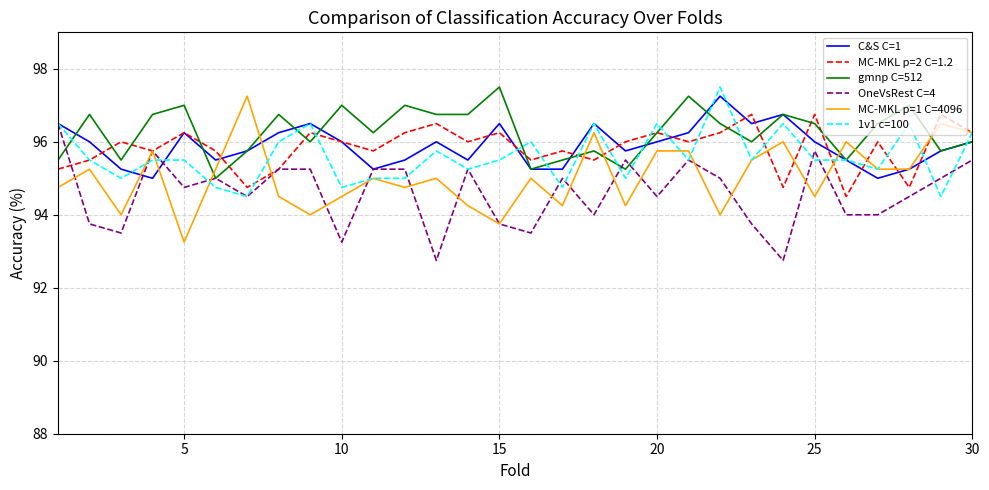

How many lines are shown in the chart?

6